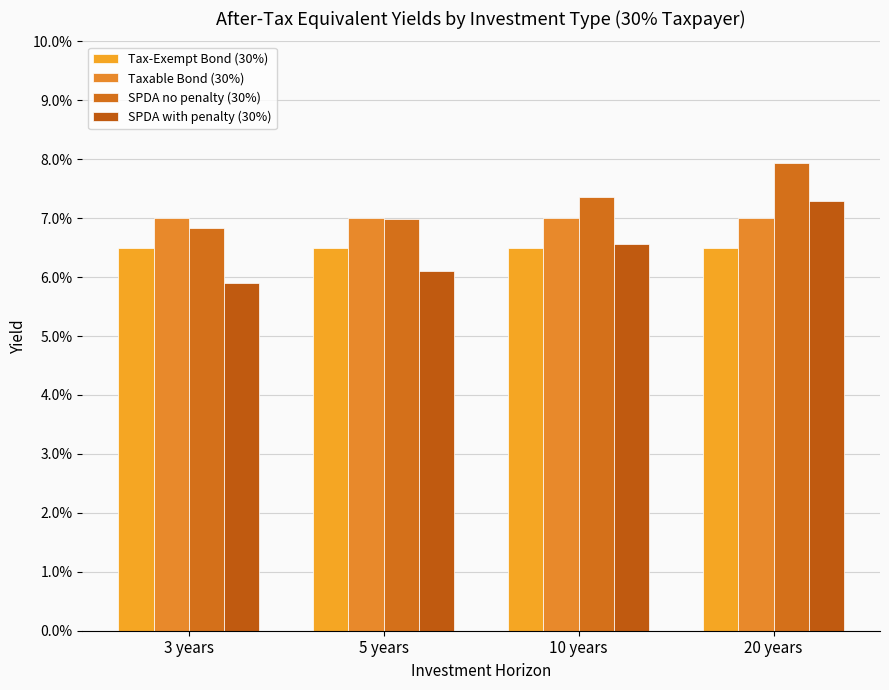

What is the label of the 1st bar from the right?

20 years